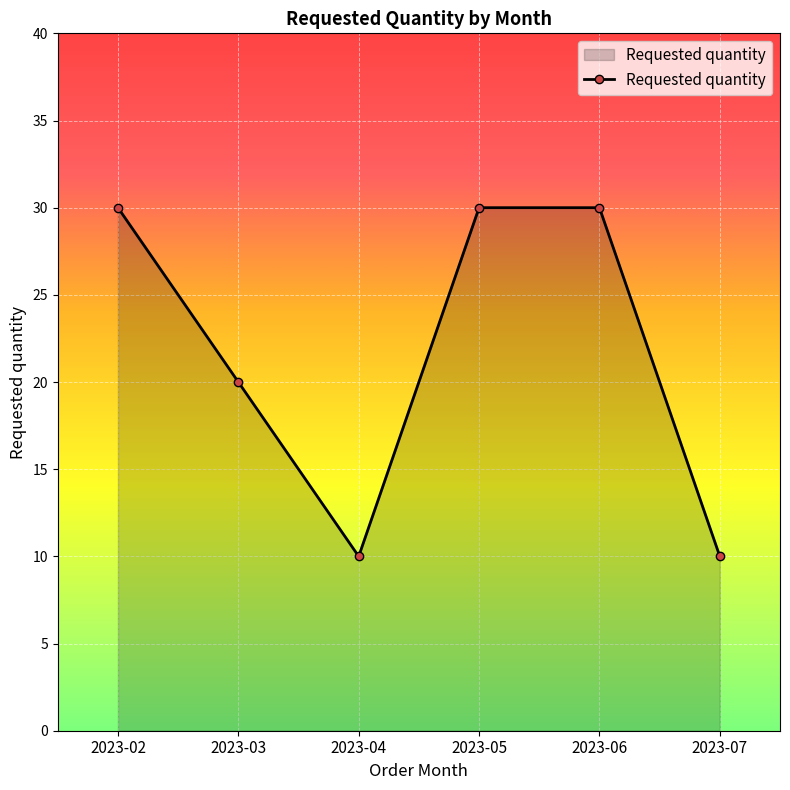

The value at 2023-02 is 30. True or false?

True